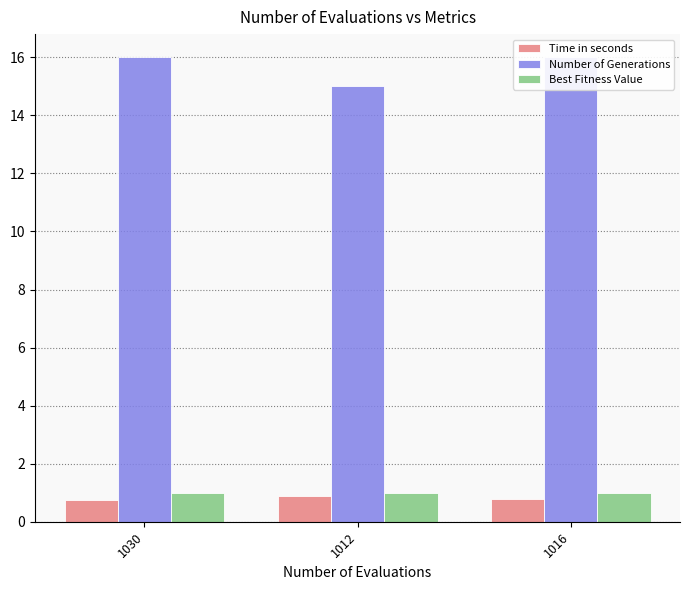

Which series has the largest range (max minus min)?

Number of Generations